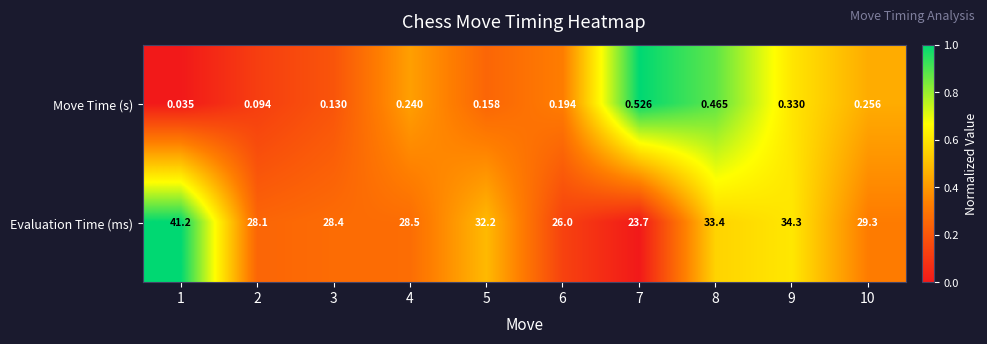

Which series changed the most between 1 and 6?

Evaluation Time (ms)